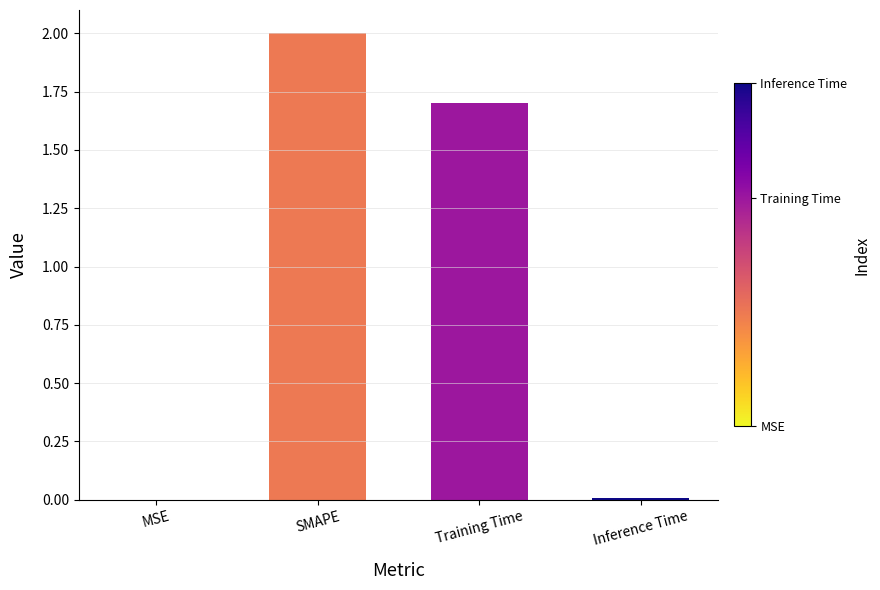

Which category has the highest value across all series?

SMAPE